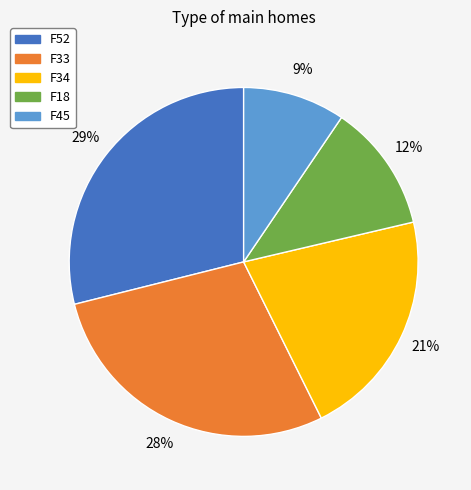

What is the smallest slice in the pie chart?

F45